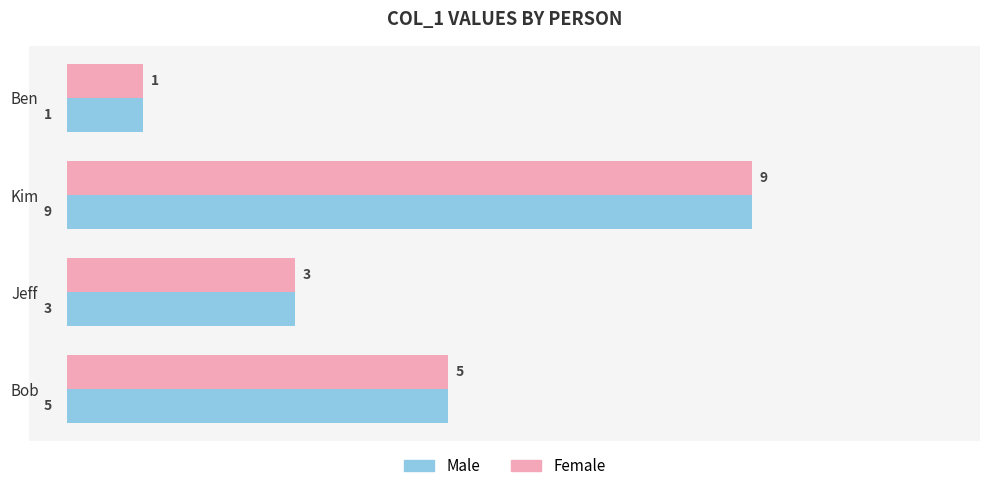

Count the number of categories in the chart.

4